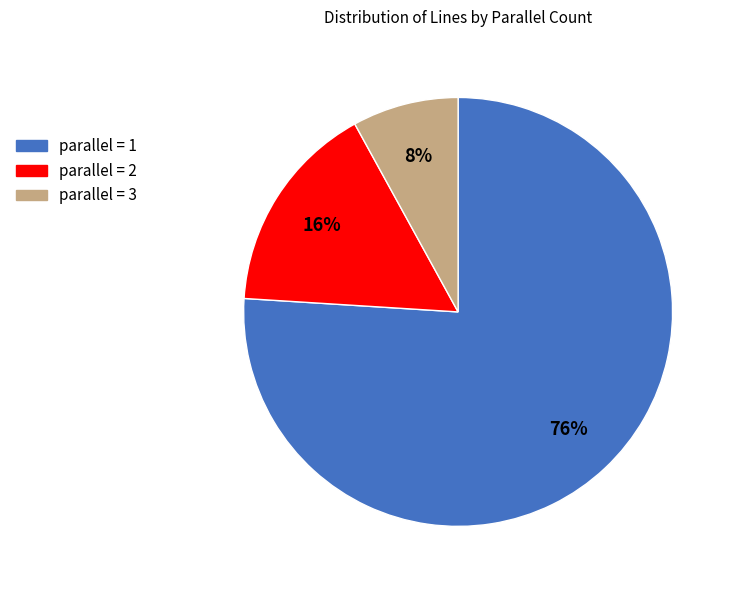

To the nearest percent, what is the difference between the largest and smallest slice percentages?

68%